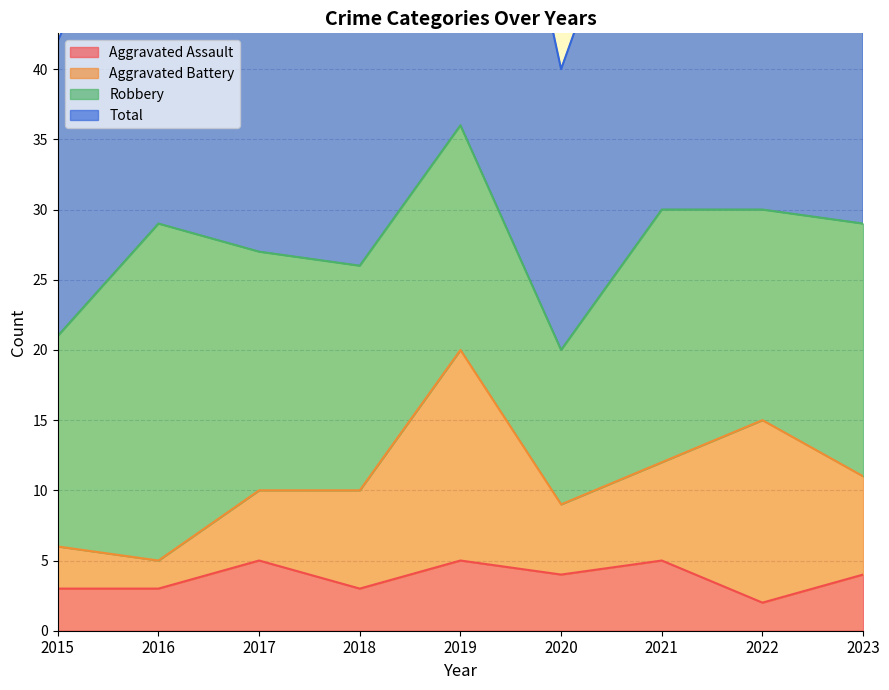

What is the difference between the highest and lowest values at 2016?

55